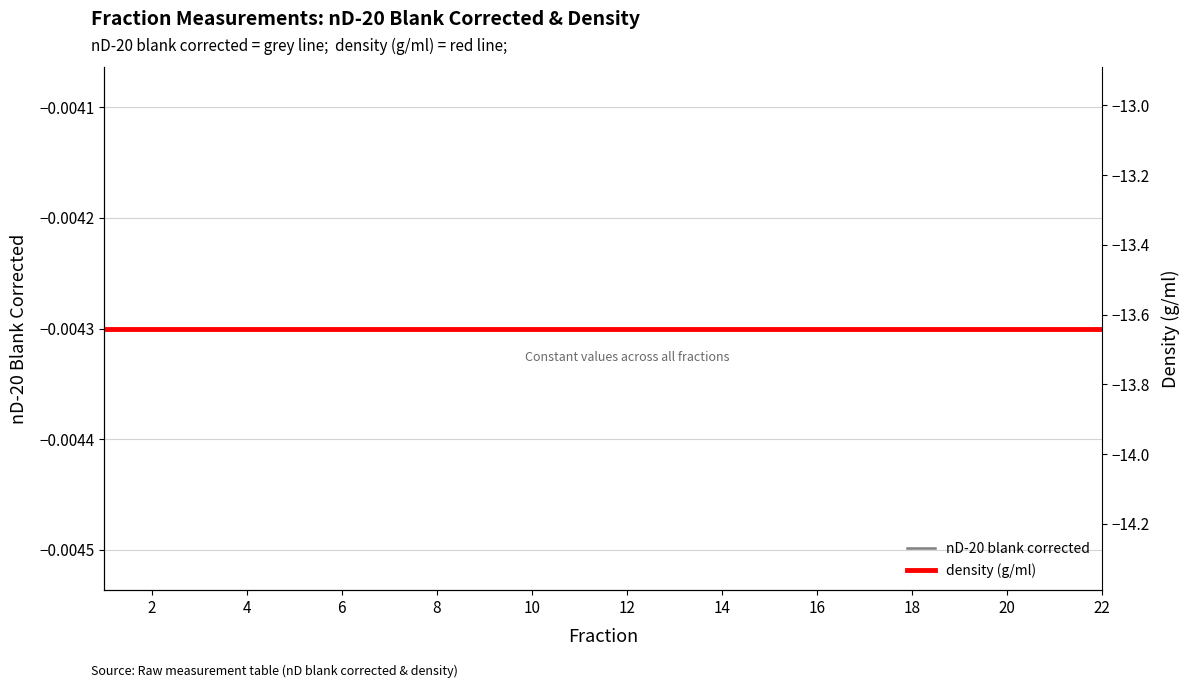

At how many categories does at least one series exceed -12?

22